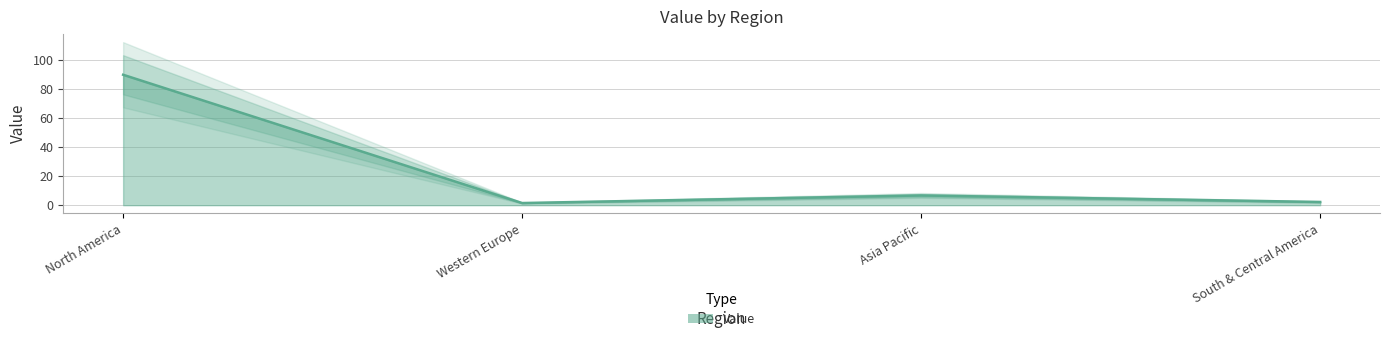

Reading left to right, extract all data points from this chart.

North America=89.6	Western Europe=1.5	Asia Pacific=6.7	South & Central America=2.2